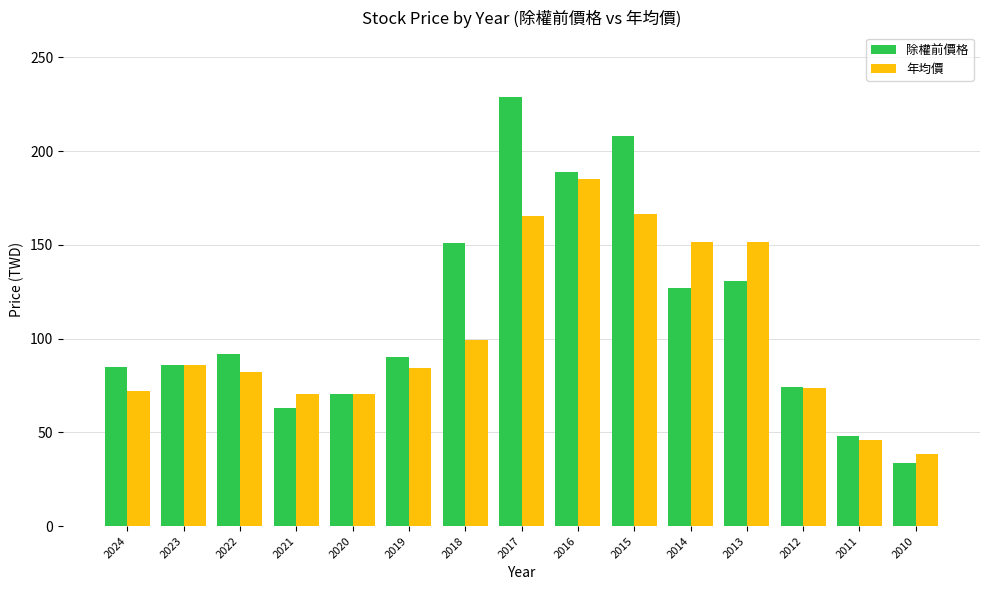

What is the greatest value displayed?

229.0